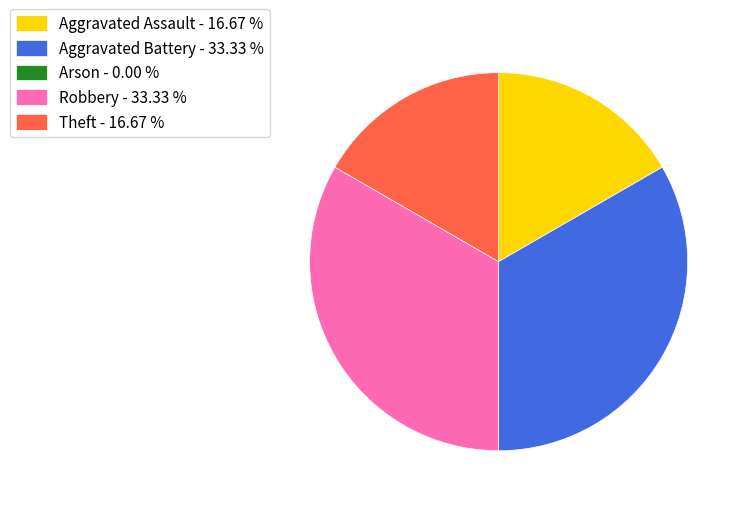

The Theft slice represents 7% of the pie. True or false?

False